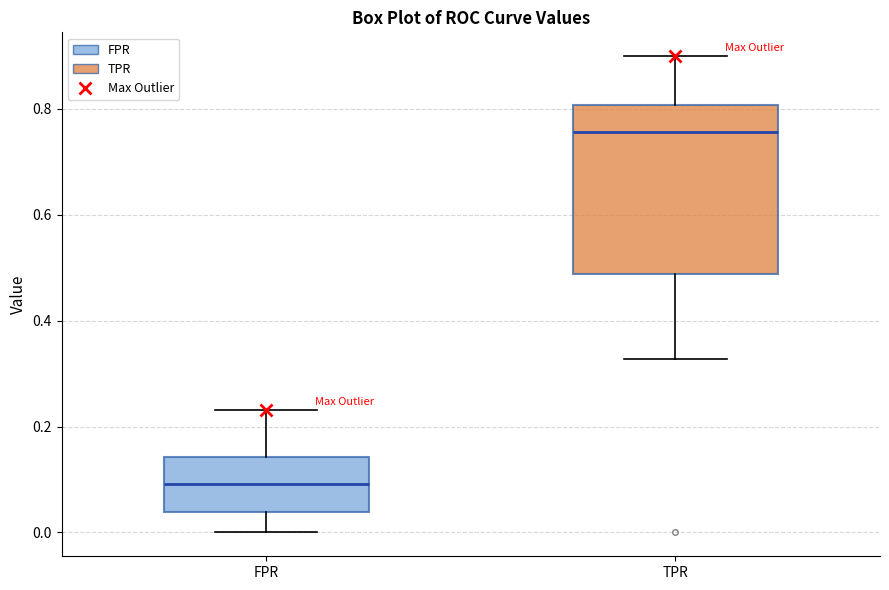

Reading left to right, transcribe this box plot: for each box, give where its median line is, the range the box spans, and where its two whiskers end, as read against the y-axis. The values are not printed on the chart, so give them approximately, as read against the axis.

FPR: median 0.10, box 0.04 to 0.14, whiskers 0.00 to 0.24
TPR: median 0.76, box 0.48 to 0.80, whiskers 0.32 to 0.90